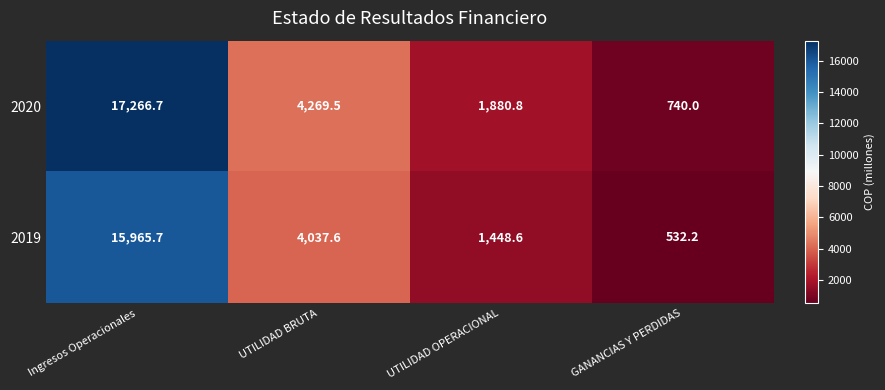

What is the difference between the maximum and second lowest values in the 2019 series?

14517.1